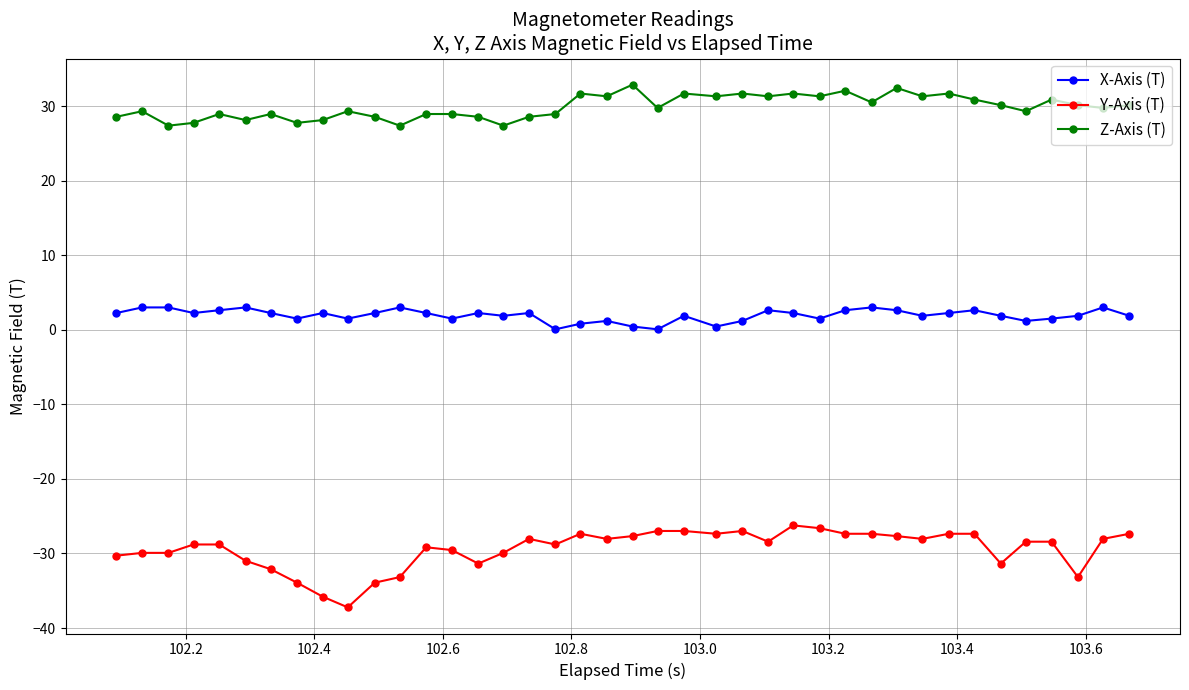

True or false: Z-Axis (T) has more than 2 points higher than both neighbors.

True